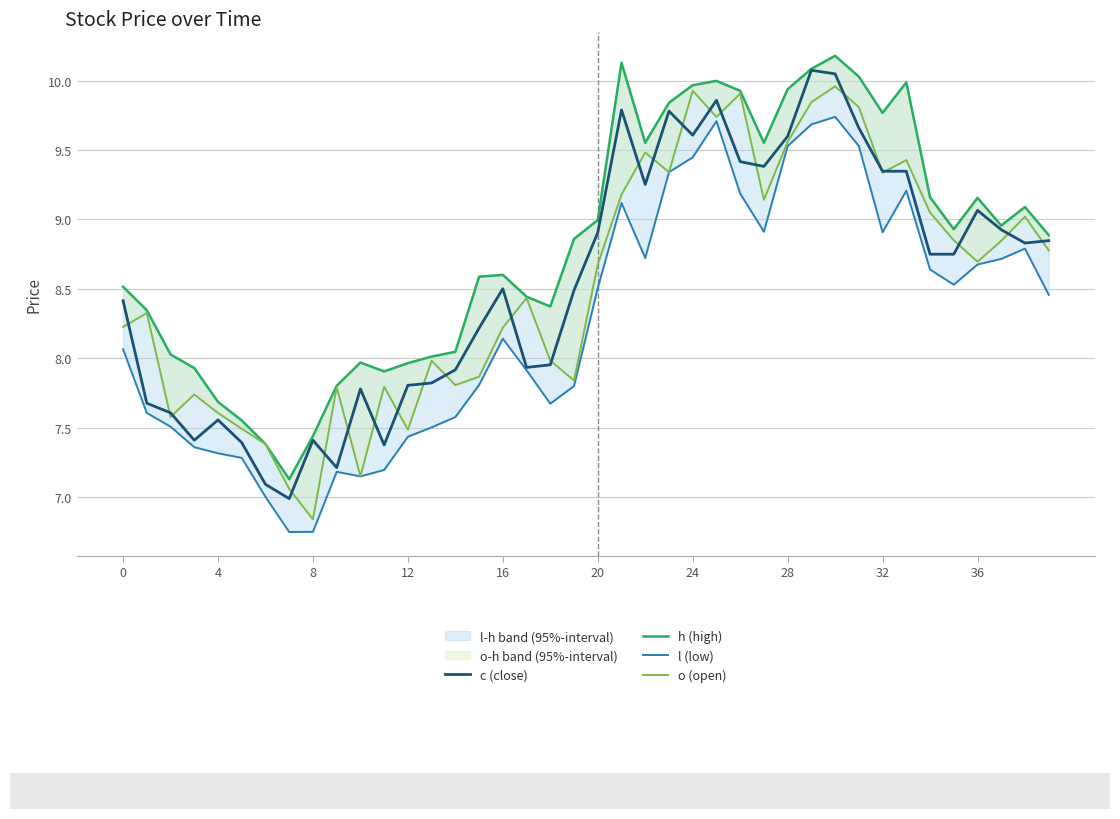

Which series changed the most between 19 and 22?

o (open)